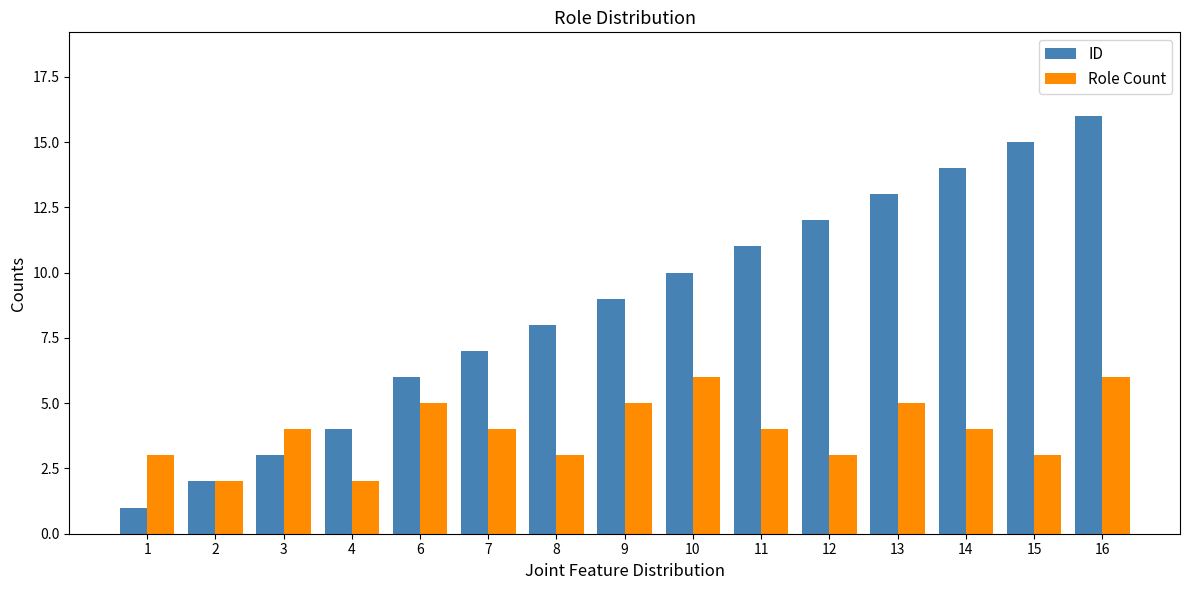

What is the difference between the second highest and second lowest values in the Role Count series?

4